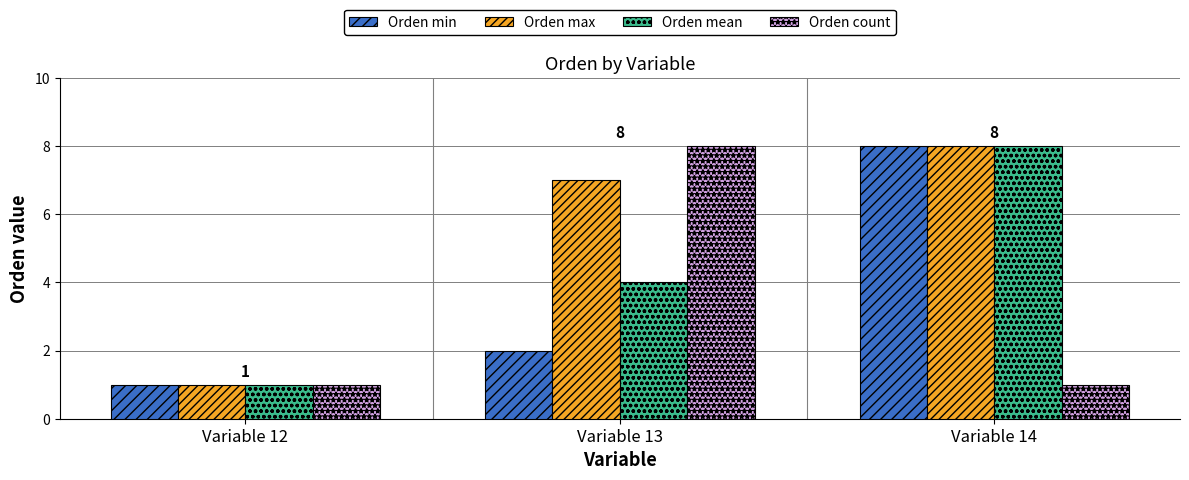

Rank the categories by Orden max value from lowest to highest.

Variable 12, Variable 13, Variable 14